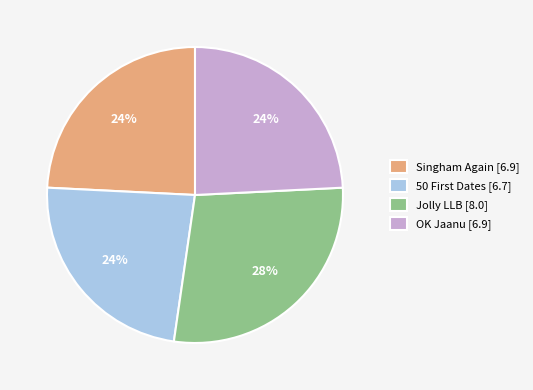

What percentage is the OK Jaanu [6.9] slice, to the nearest percent?

24%